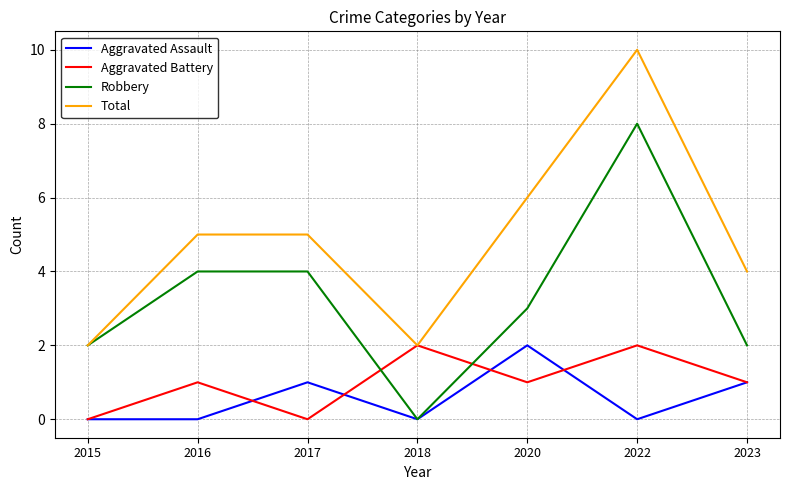

Is the value of Aggravated Assault at 2022 greater than the value of Robbery at 2020?

No